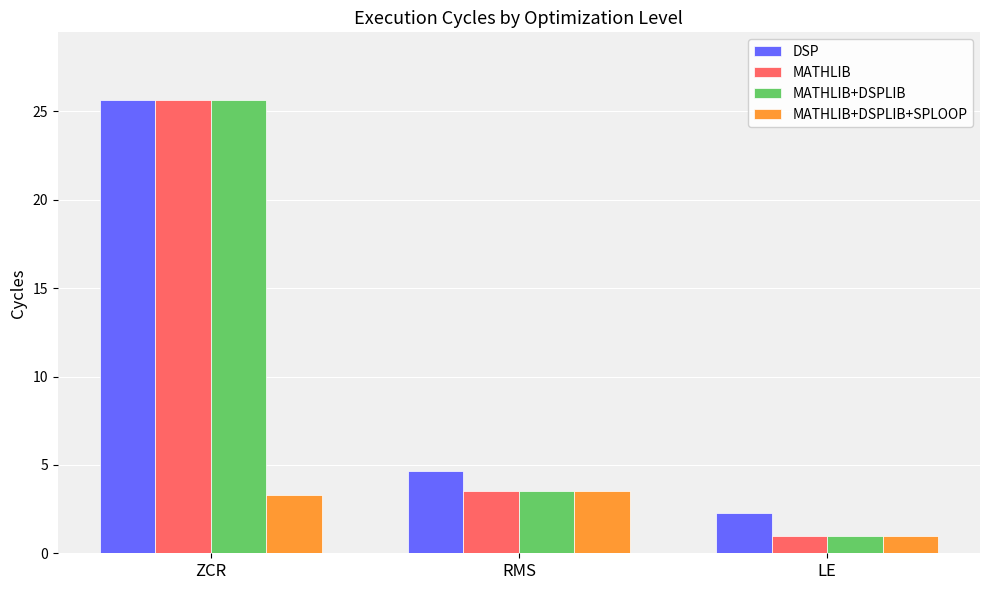

What is the label of the 3rd bar from the left?

LE